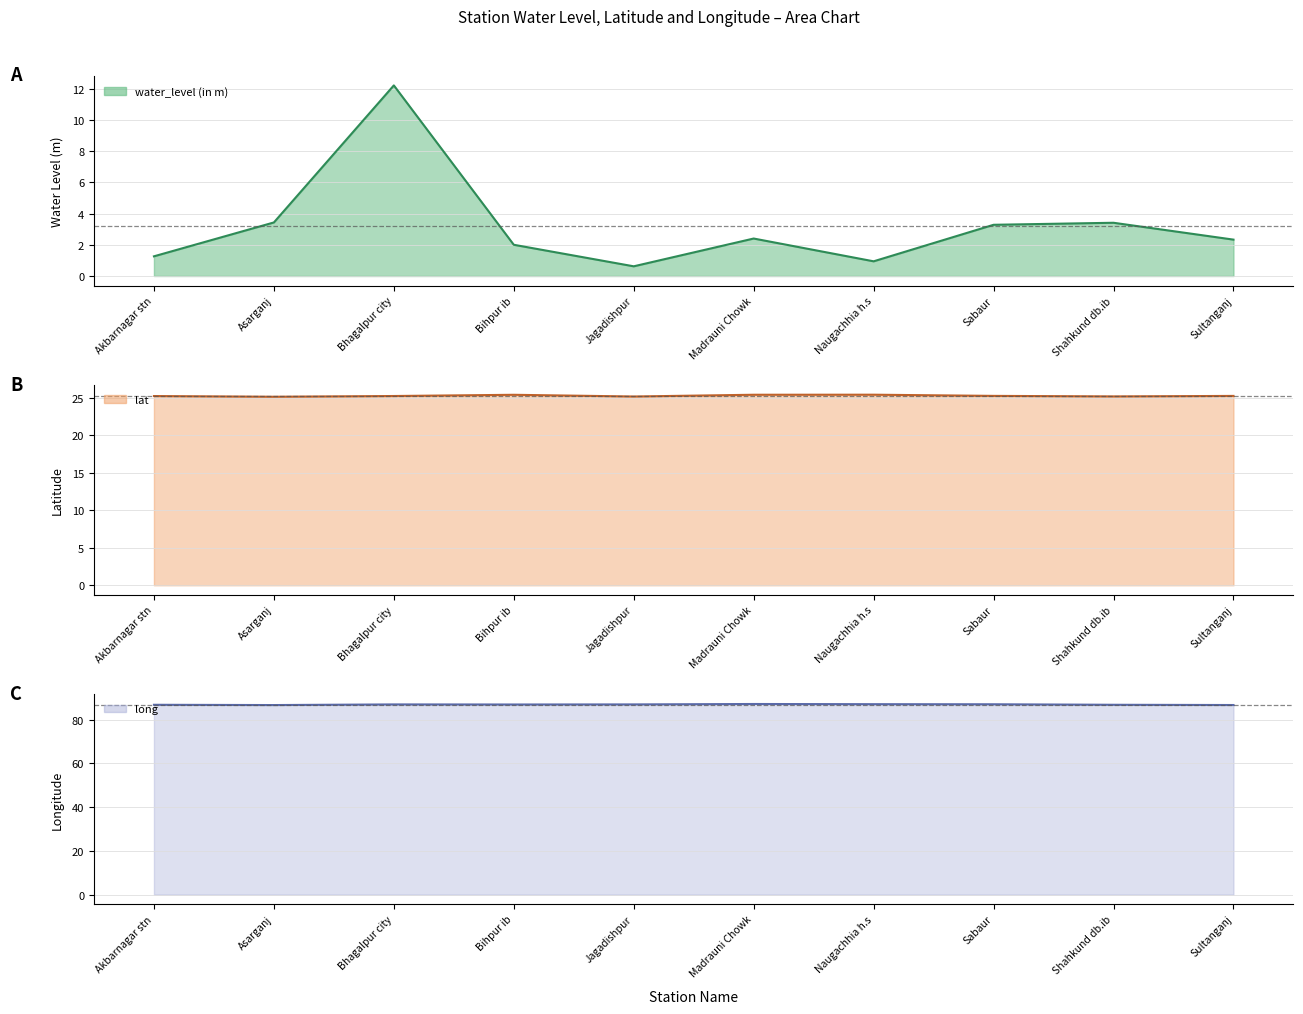

What is the difference between the long values at Asarganj and Bhagalpur city?

0.3